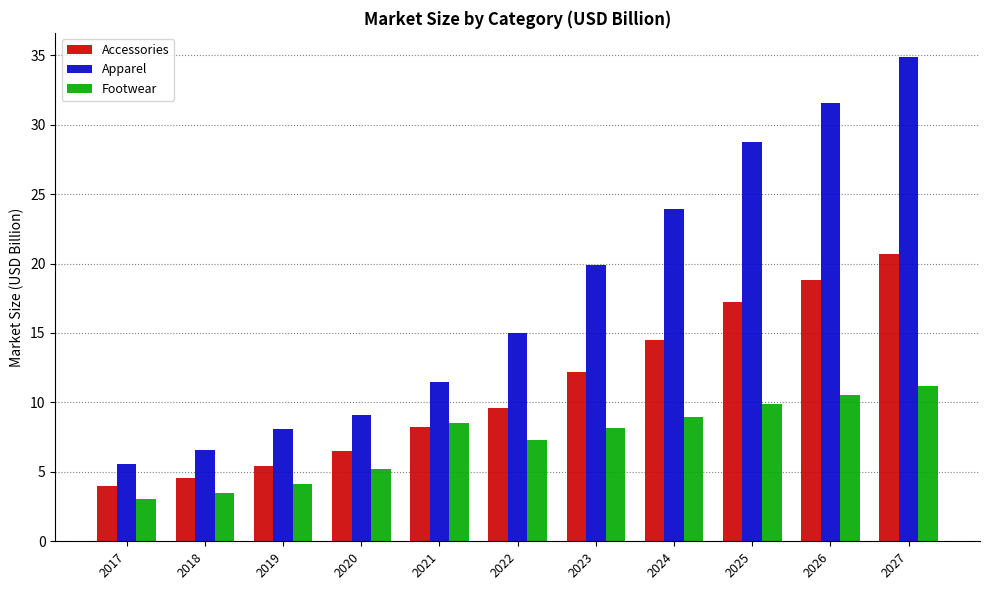

Rank the series at 2026 from lowest to highest value.

Footwear, Accessories, Apparel